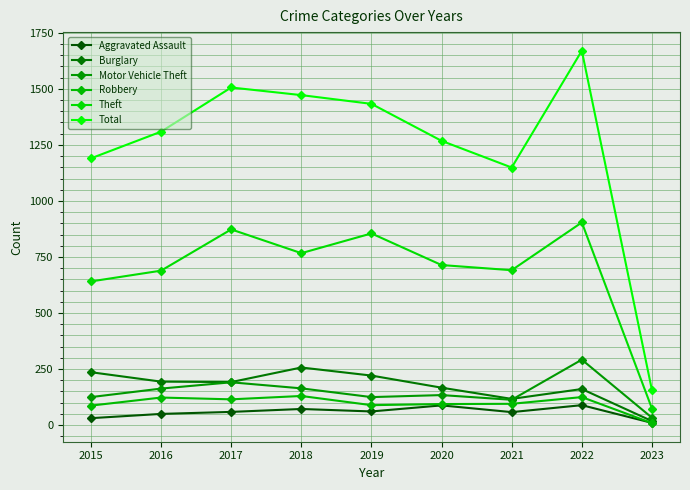

How many values in the Aggravated Assault series are below 59?

4